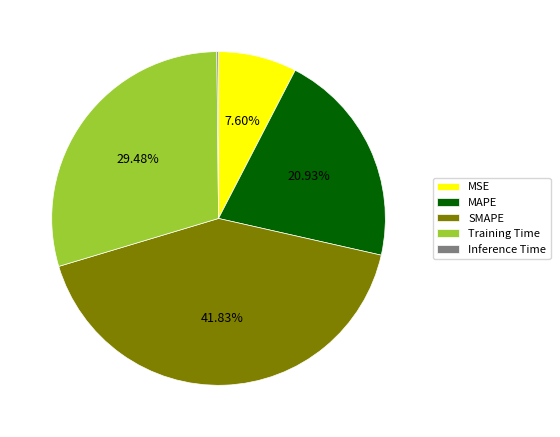

Is it true that SMAPE is 42% of the pie?

True